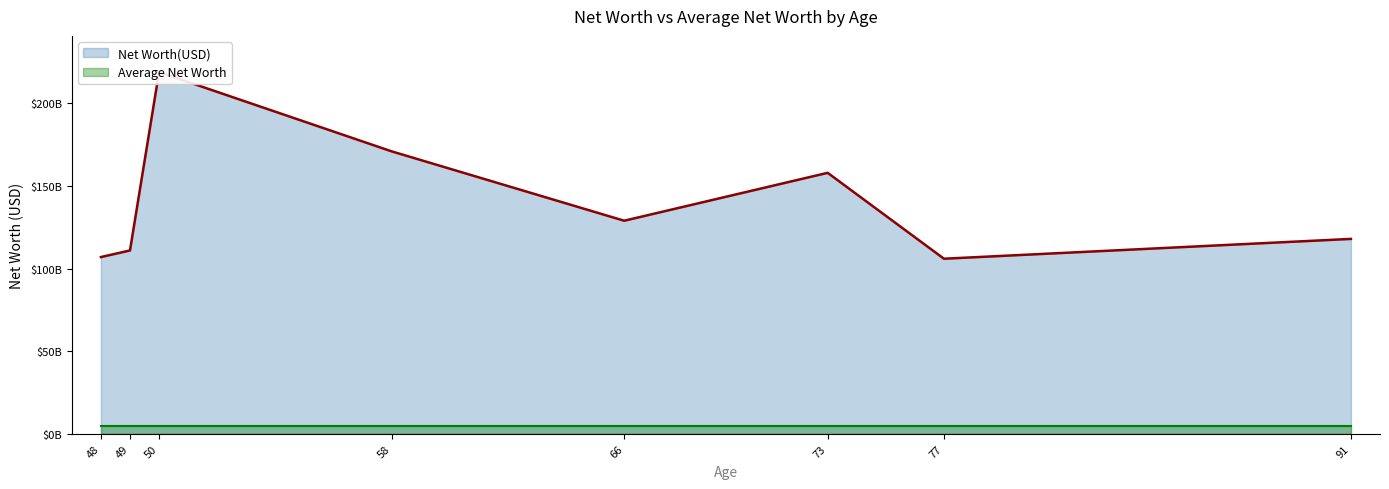

How many categories are shown in the chart?

8